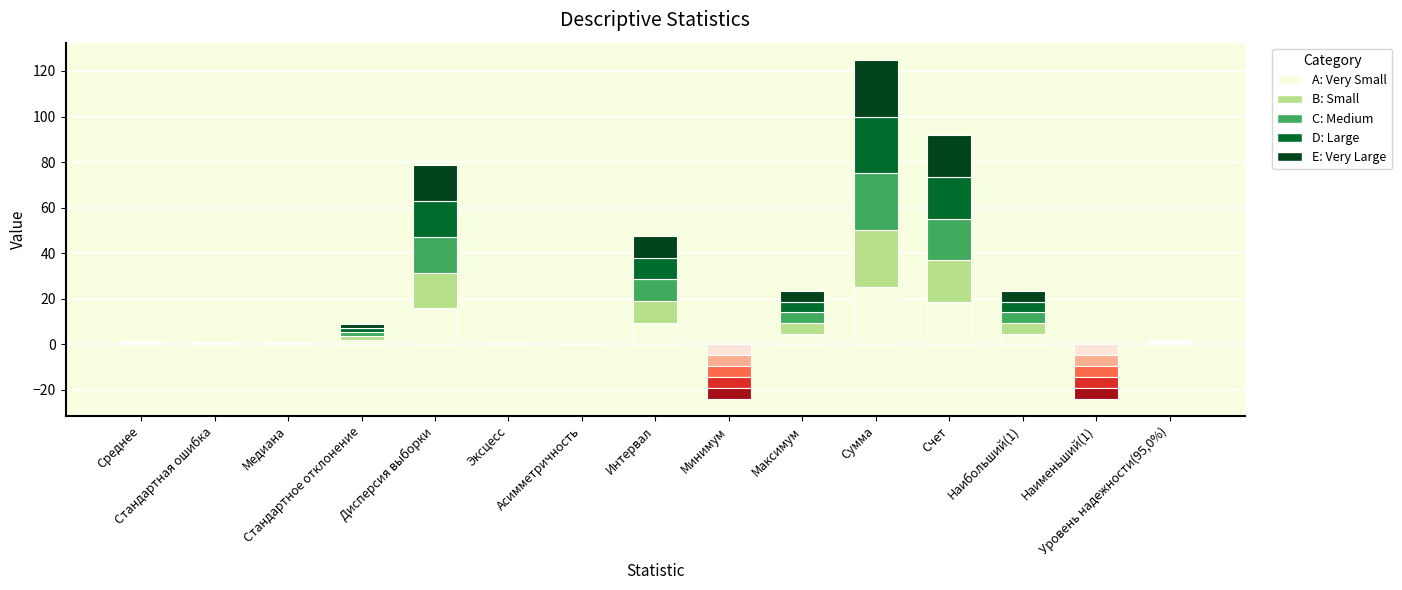

Which label corresponds to the smallest value in the chart?

Минимум